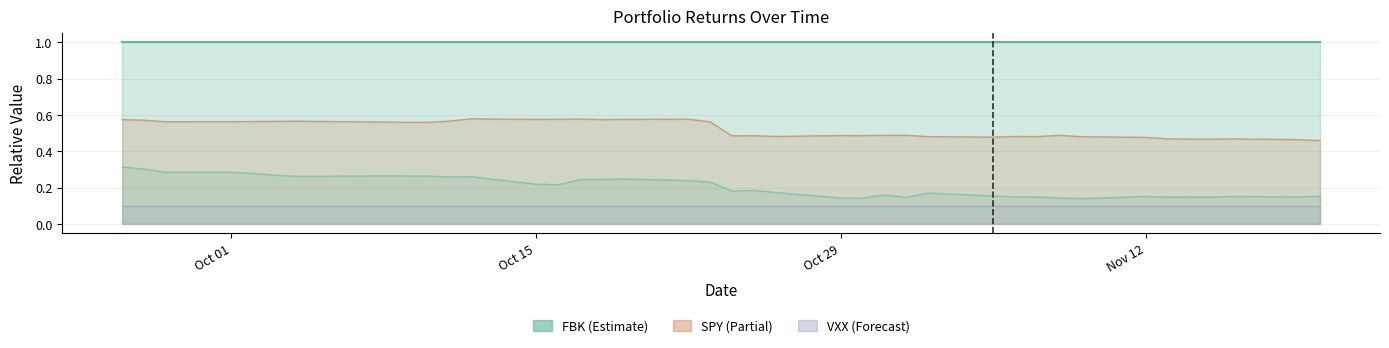

How many interior local peaks does the SPY series have?

10